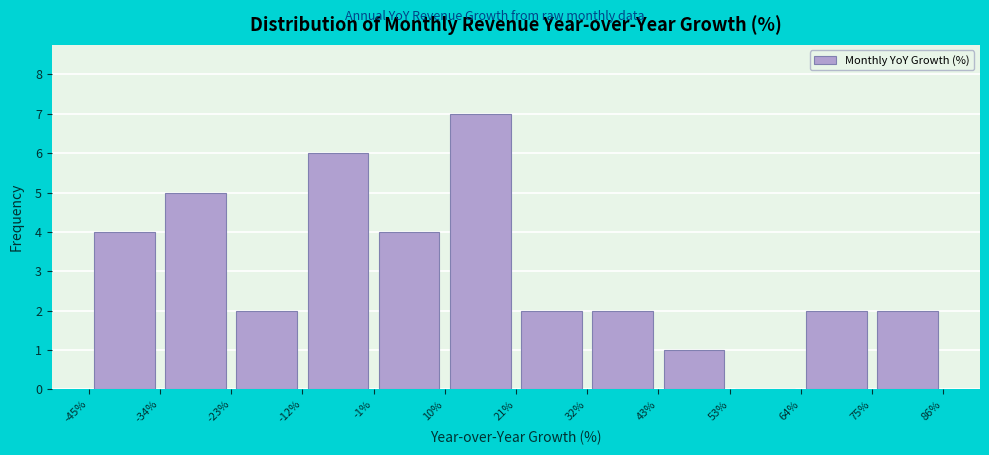

How tall is the bar that spans 43% to 53% on the x-axis? The values are not printed on the chart, so give them approximately, as read against the axis.

1